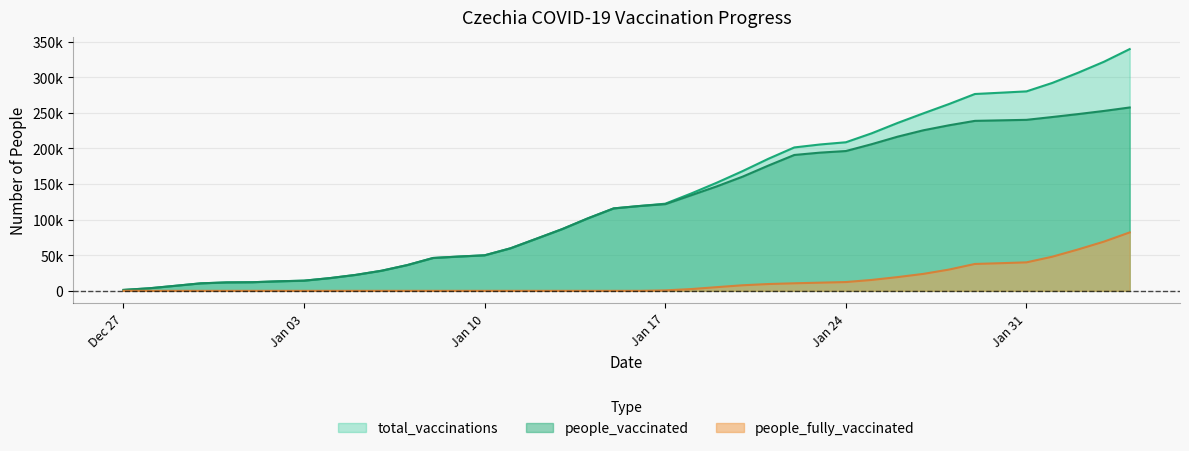

At which label is people_fully_vaccinated closest to 41000?

Jan 31